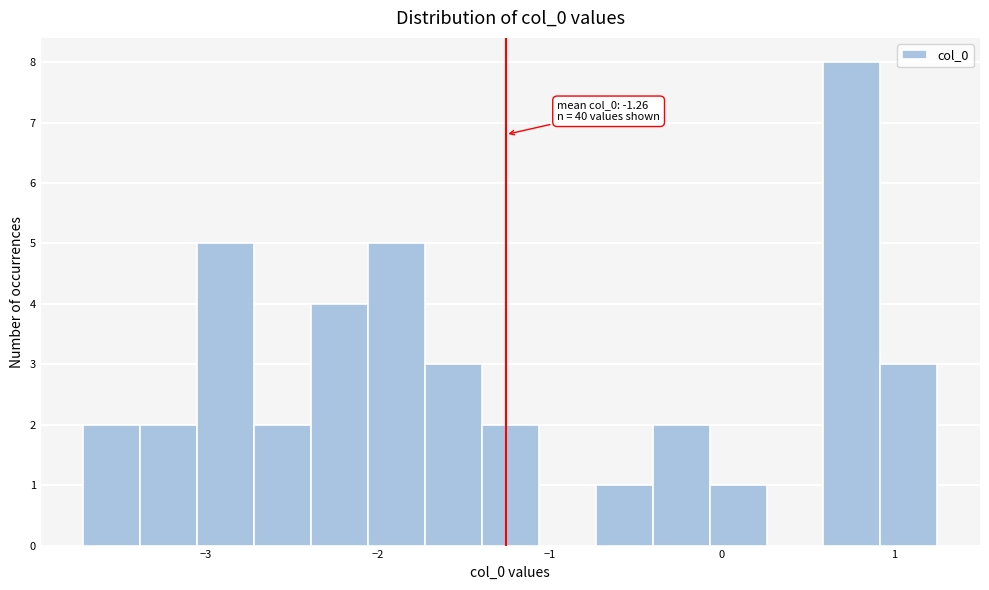

Read against the x-axis, roughly where is the centre of the tallest bar?

0.8